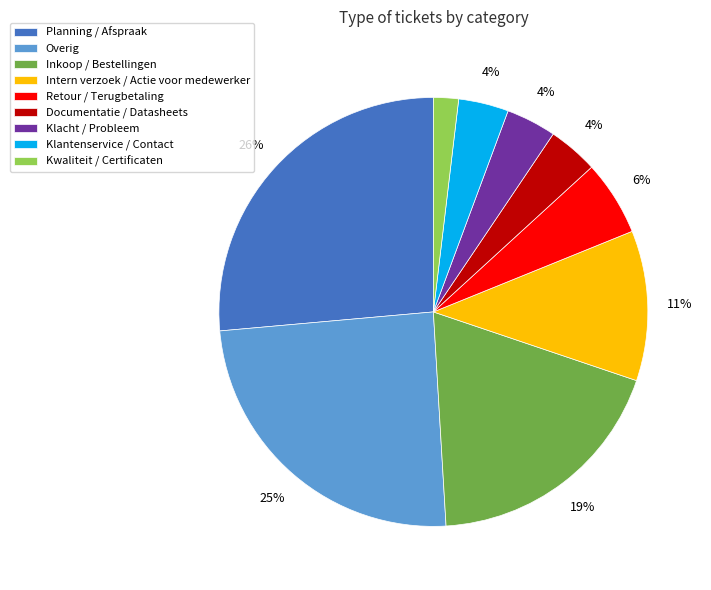

Is the sum of Inkoop / Bestellingen and Klantenservice / Contact greater than half?

No